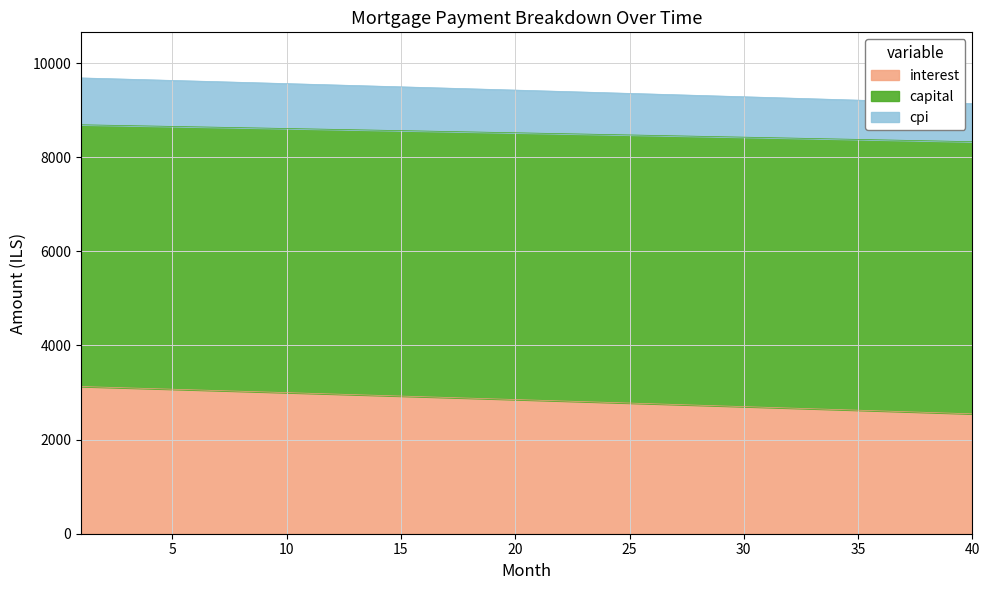

What is the maximum value for interest?

3128.1